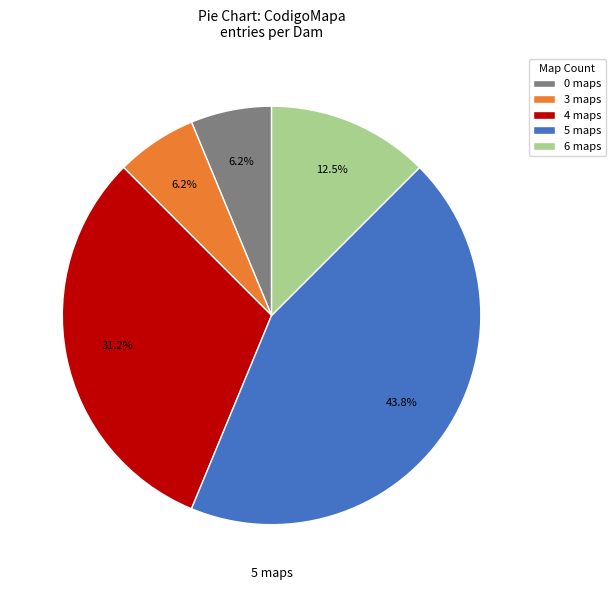

Which has a higher value, 6 maps or 5 maps?

5 maps